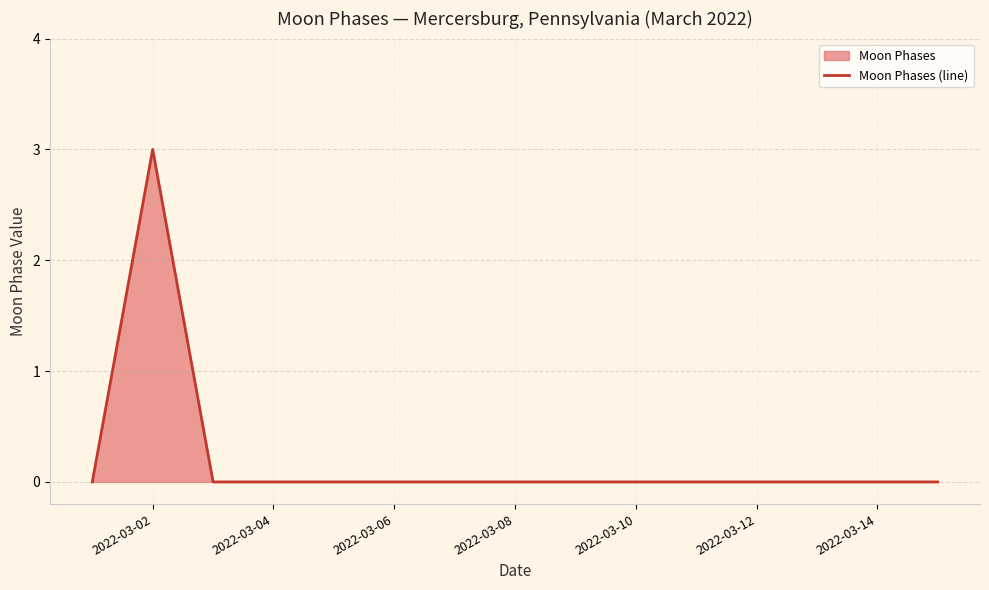

True or false: the data has more than 0 interior local peaks.

True